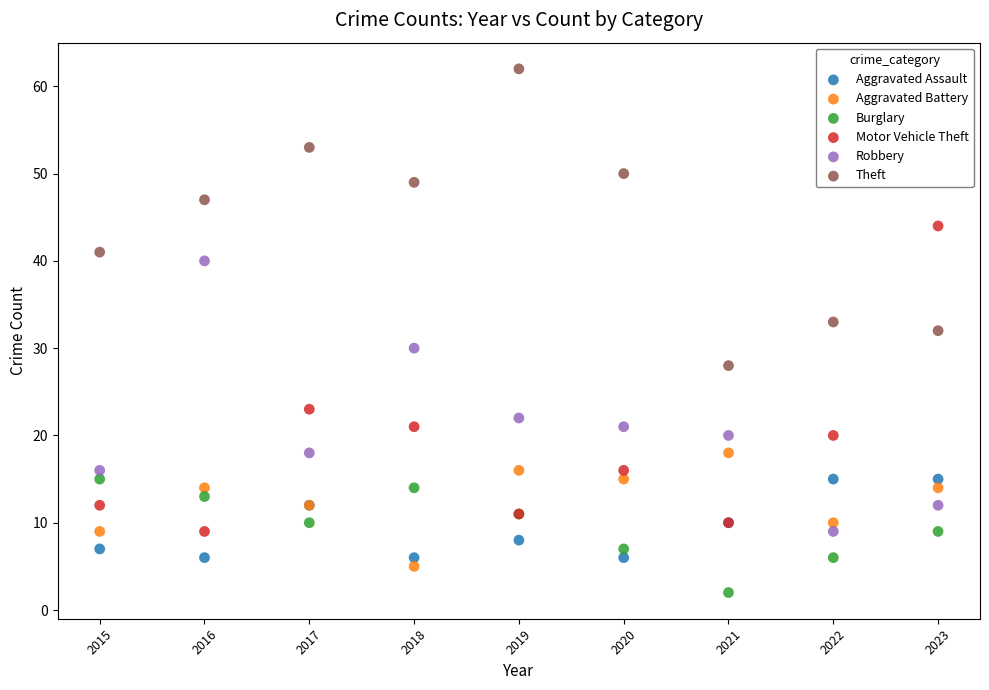

In the Motor Vehicle Theft series, what Y value is closest to 26?

23